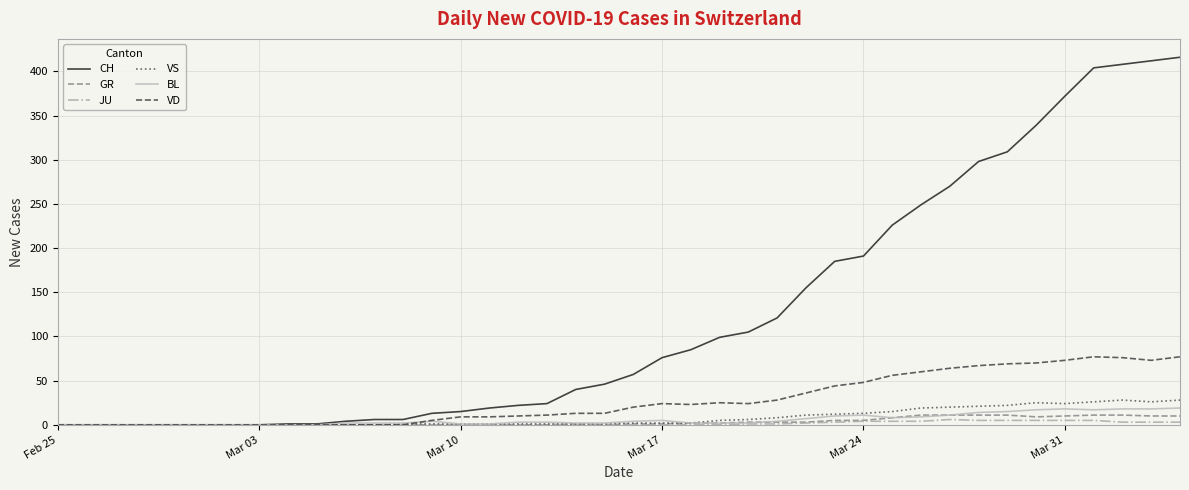

How many lines are shown in the chart?

6